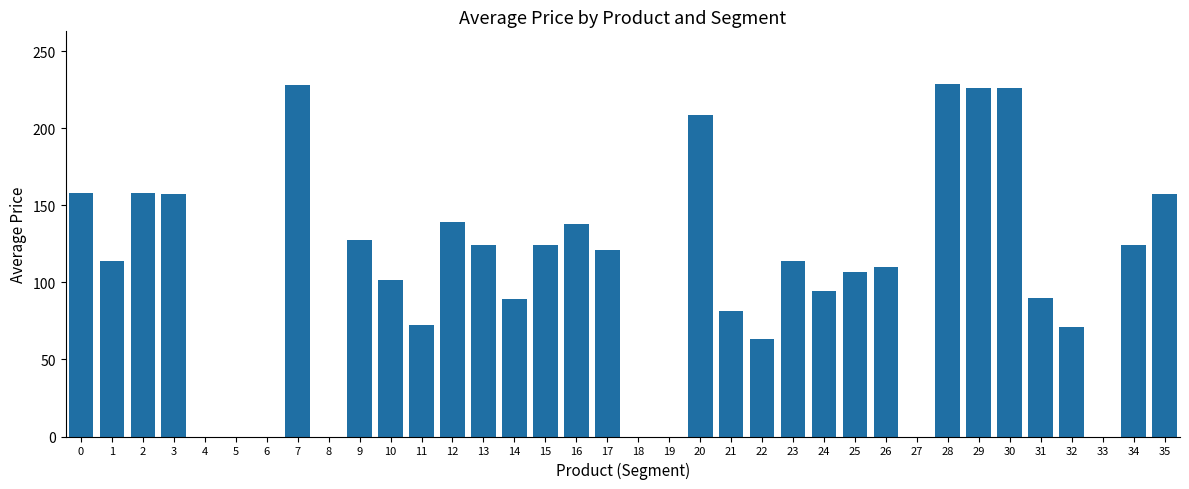

Does the chart contain stacked bars?

No